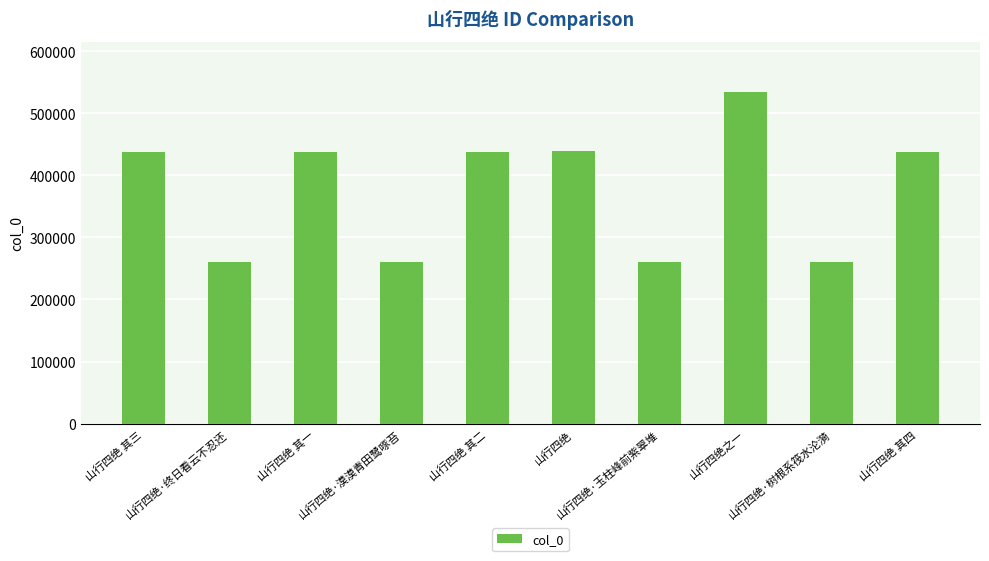

What is the value of the 1st bar from the left?

437622